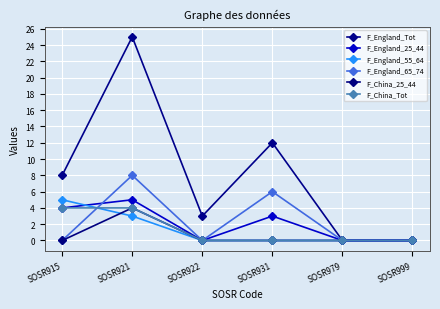

What is the sum of all F_England_55_64 values?

8